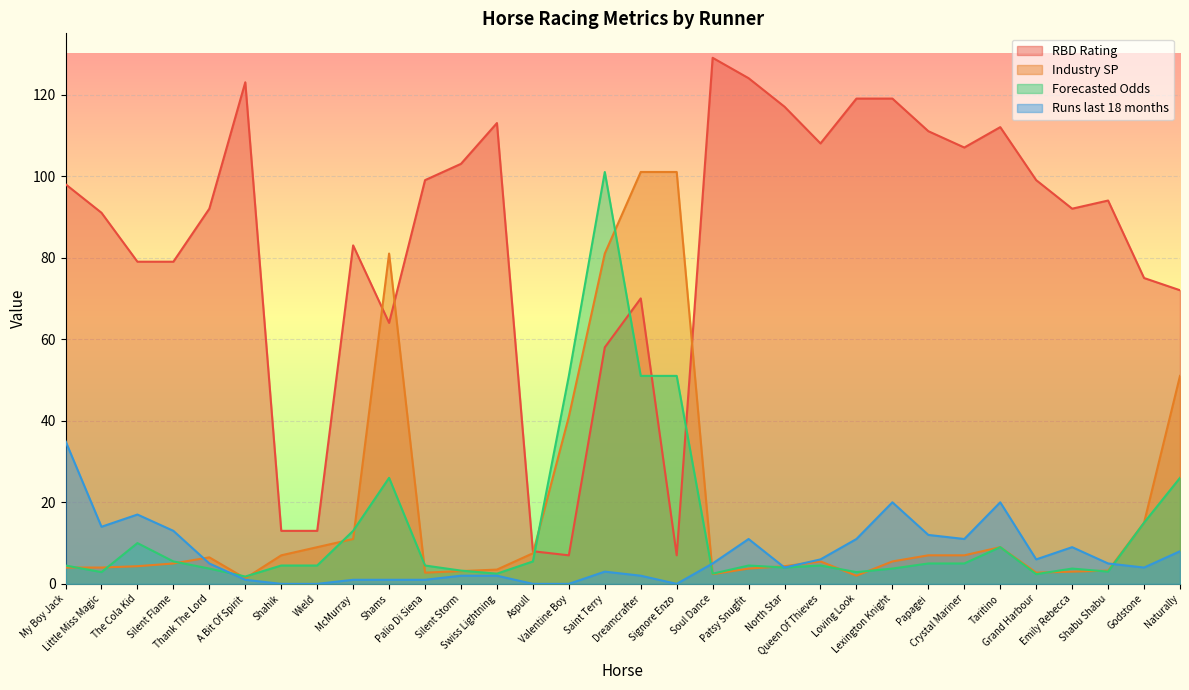

Between Lexington Knight and Shabu Shabu, which is larger?

Lexington Knight